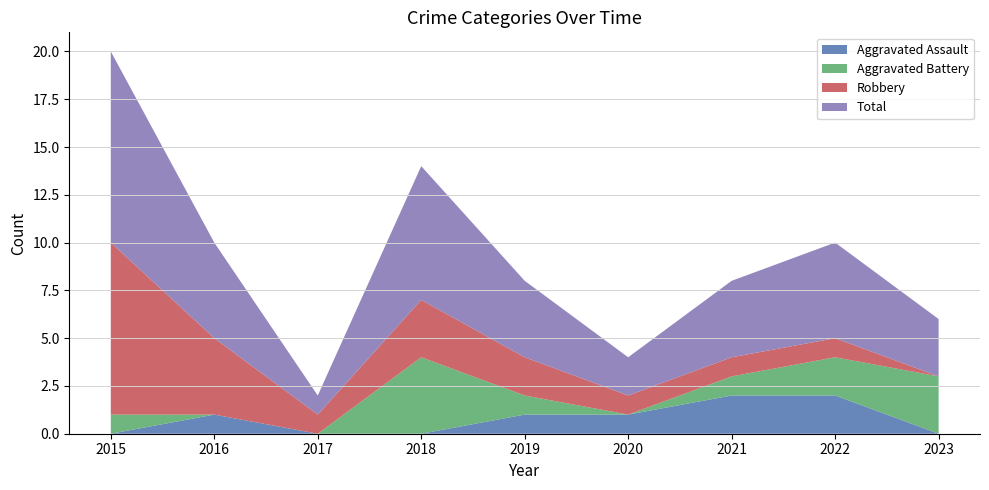

Reading left to right, transcribe all the data shown in this chart.

Aggravated Assault: 2015=0	2016=1	2017=0	2018=0	2019=1	2020=1	2021=2	2022=2	2023=0
Aggravated Battery: 2015=1	2016=0	2017=0	2018=4	2019=1	2020=0	2021=1	2022=2	2023=3
Robbery: 2015=9	2016=4	2017=1	2018=3	2019=2	2020=1	2021=1	2022=1	2023=0
Total: 2015=10	2016=5	2017=1	2018=7	2019=4	2020=2	2021=4	2022=5	2023=3